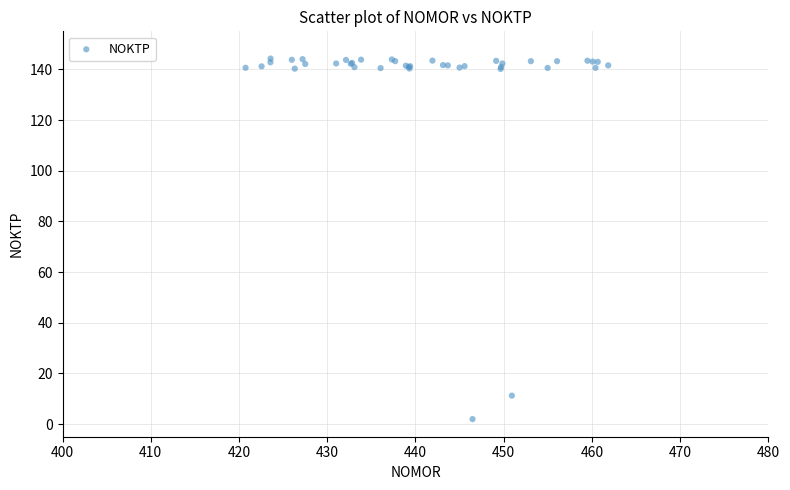

What Y value in the scatter plot is closest to 73?

11.2